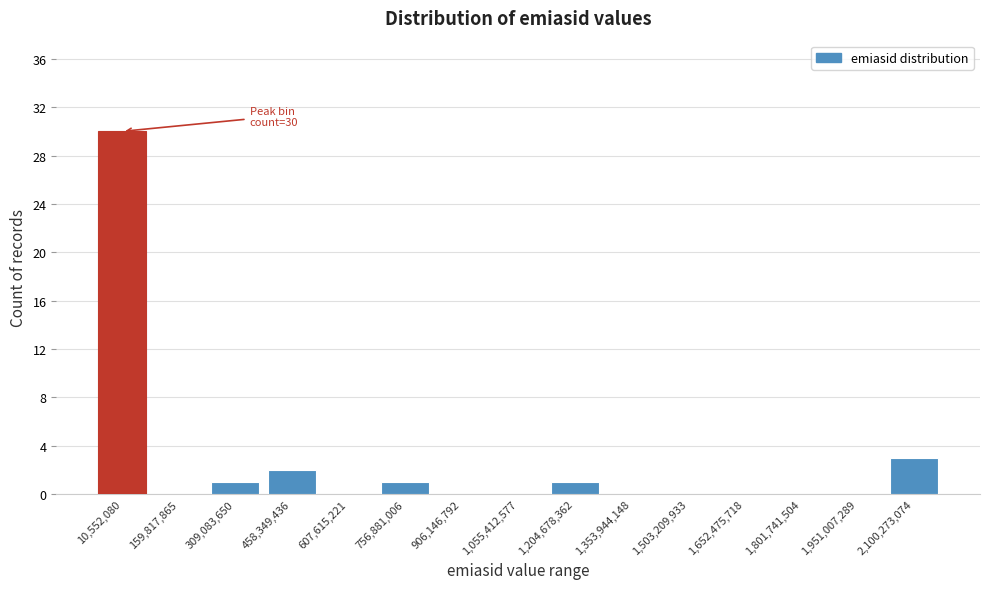

Reading left to right, transcribe all the data shown in this chart.

10,552,080=30	159,817,865=0	309,083,650=1	458,349,436=2	607,615,221=0	756,881,006=1	906,146,792=0	1,055,412,577=0	1,204,678,362=1	1,353,944,148=0	1,503,209,933=0	1,652,475,718=0	1,801,741,504=0	1,951,007,289=0	2,100,273,074=3